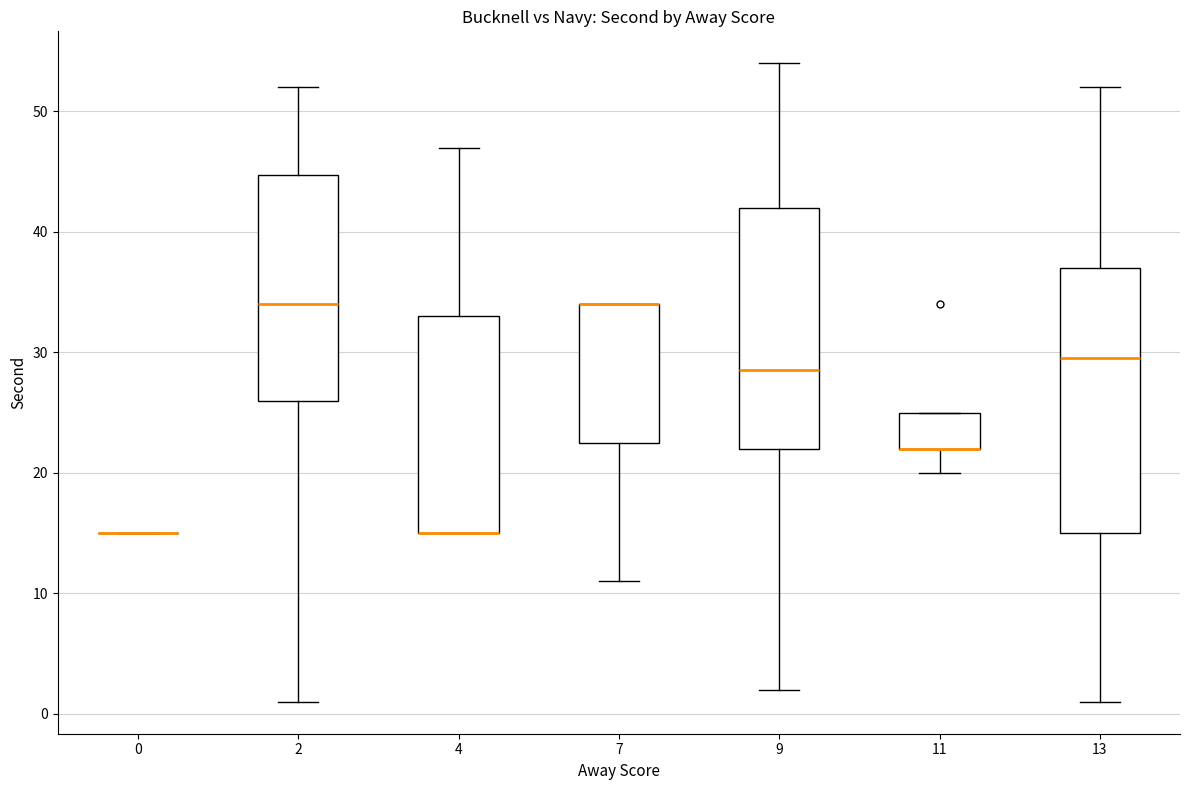

Where does the upper whisker of the box at x = 2 end on the y-axis? The values are not printed on the chart, so give them approximately, as read against the axis.

52